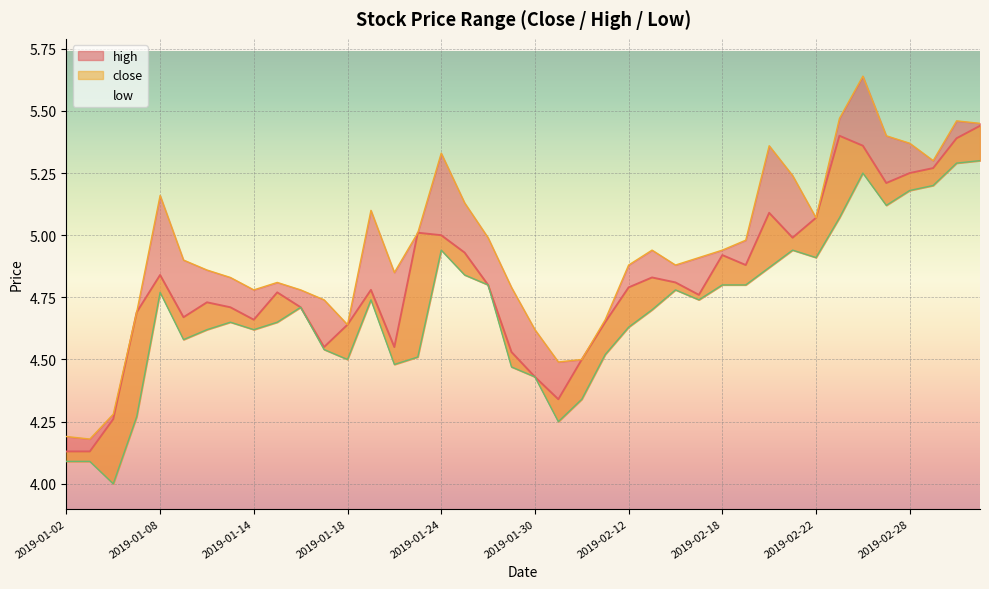

True or false: low and close intersect in this chart.

False